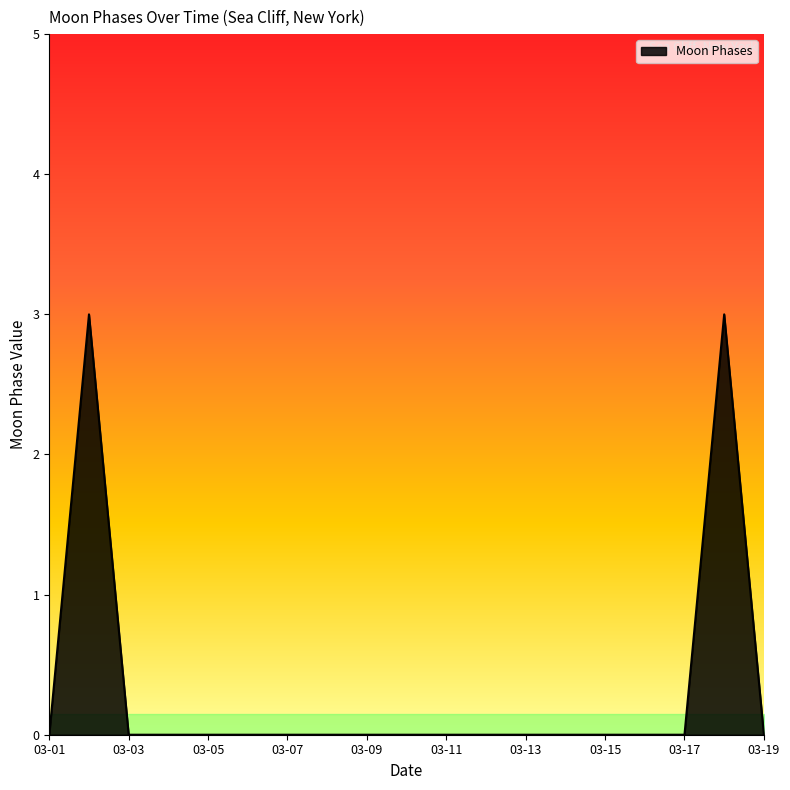

What is the maximum value shown in the chart?

3